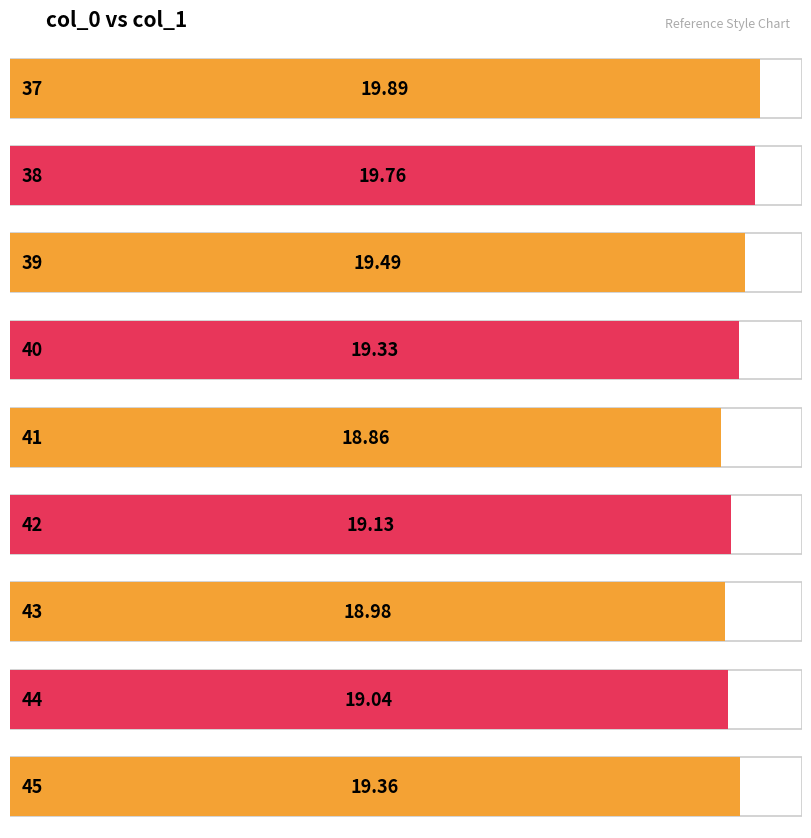

Which label corresponds to the largest value in the chart?

37